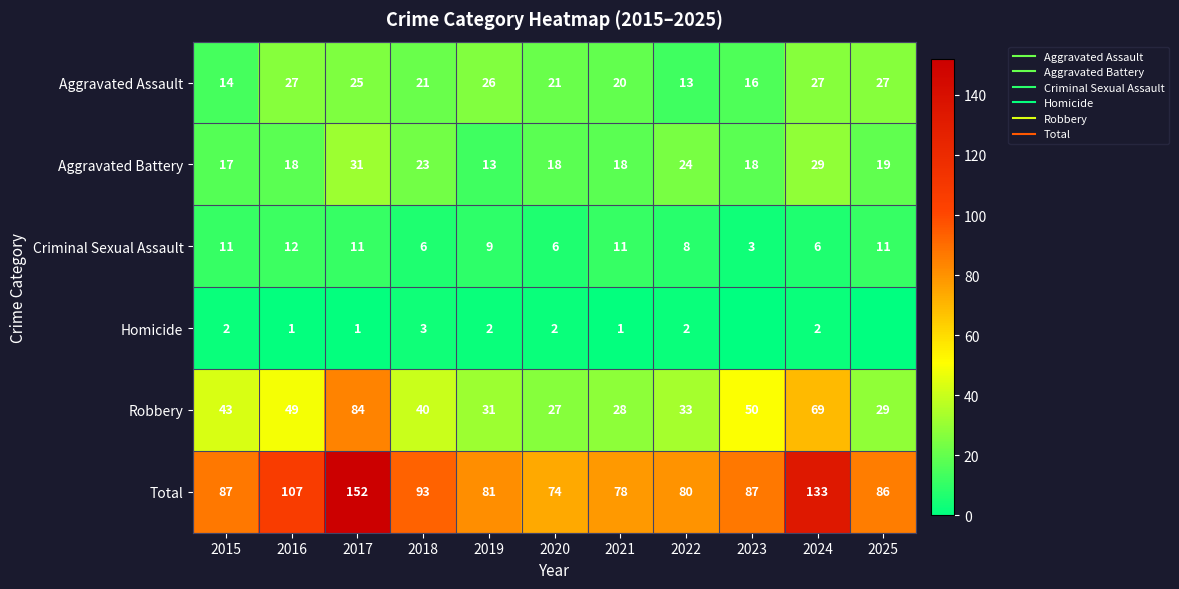

Which has a higher value, 2016 or 2024?

2016